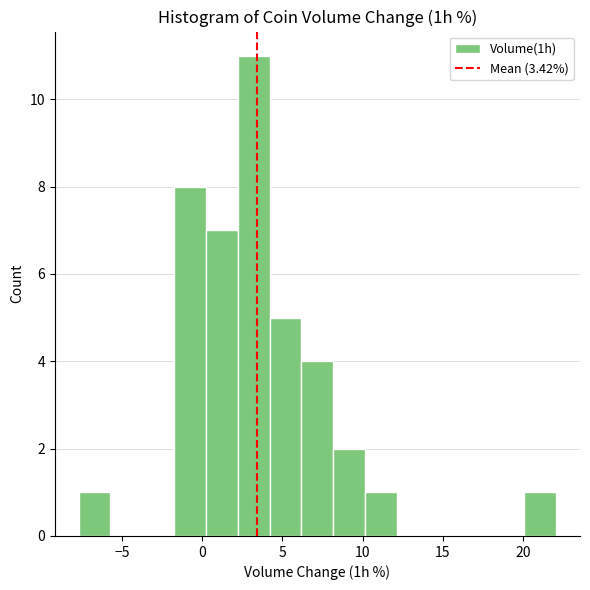

Read against the x-axis, roughly where is the centre of the tallest bar?

3.0